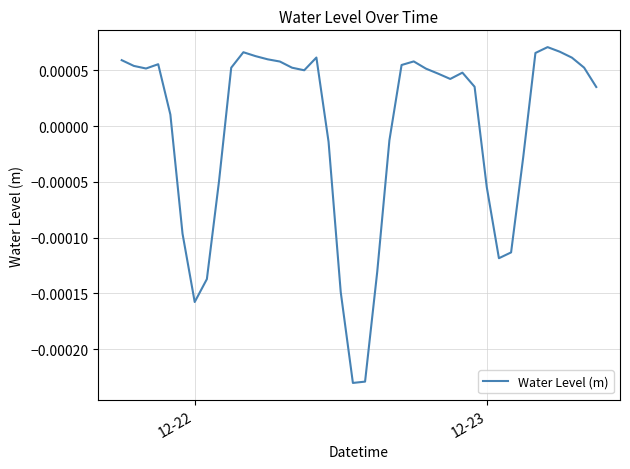

Is this an area chart (filled region under the line)?

No